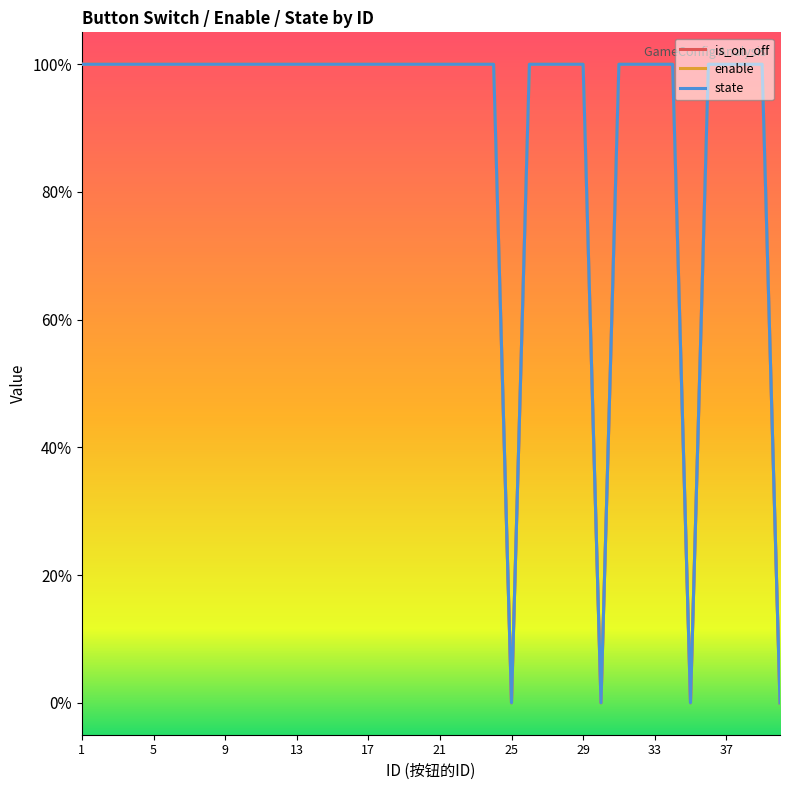

Is this an area chart (filled region under the line)?

No